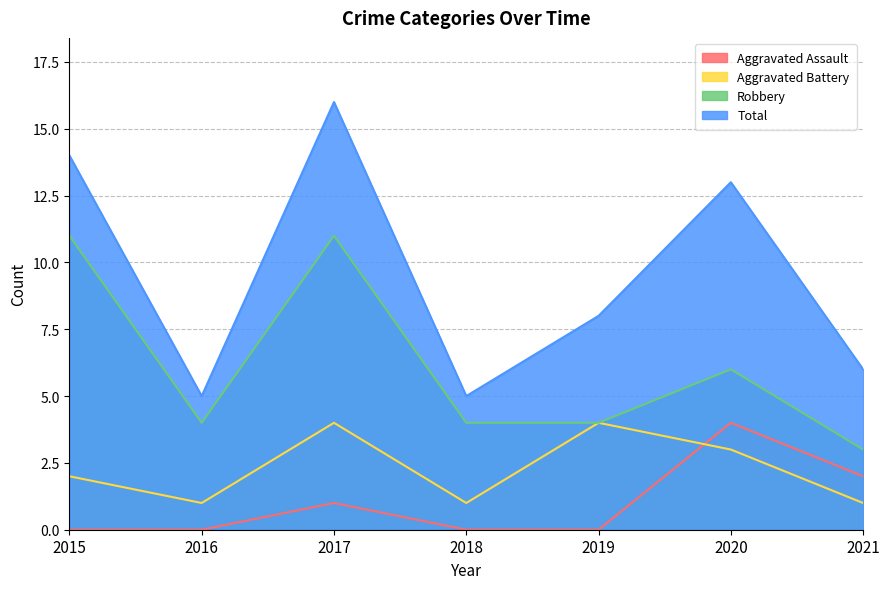

Between 2017 and 2018, which series saw the biggest shift?

Total